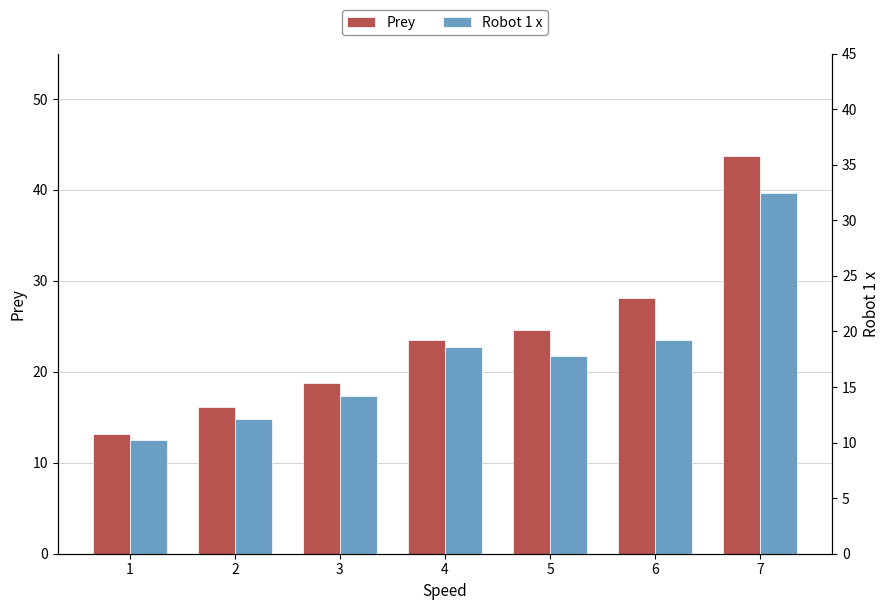

Where does the Prey series first go above 23?

4